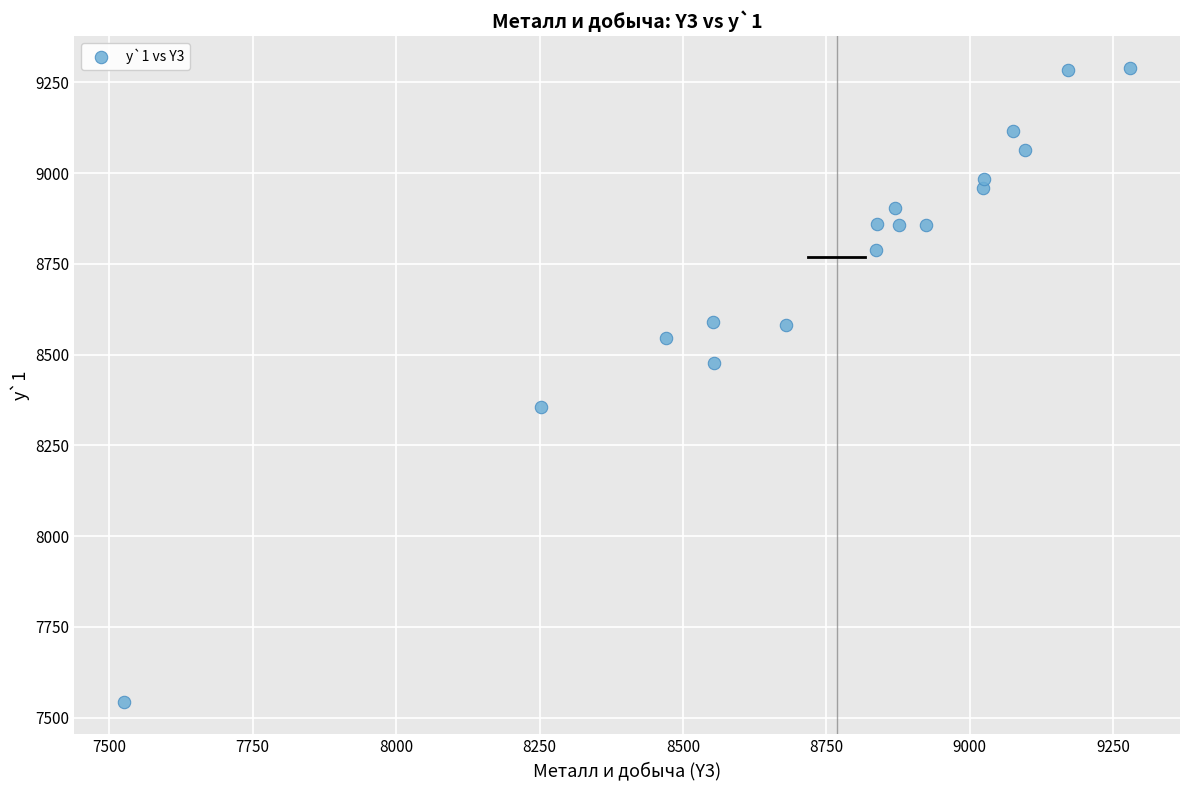

What is the range of X values (max minus min)?

1752.2